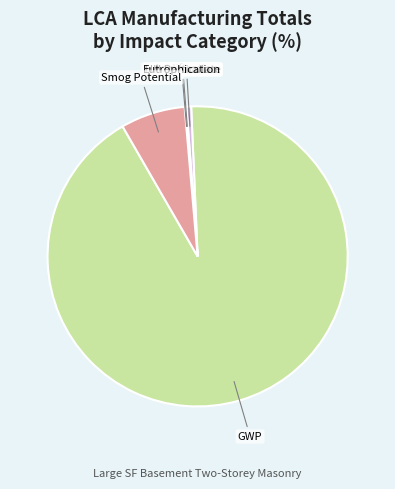

Is there any slice that represents more than half of the pie?

Yes